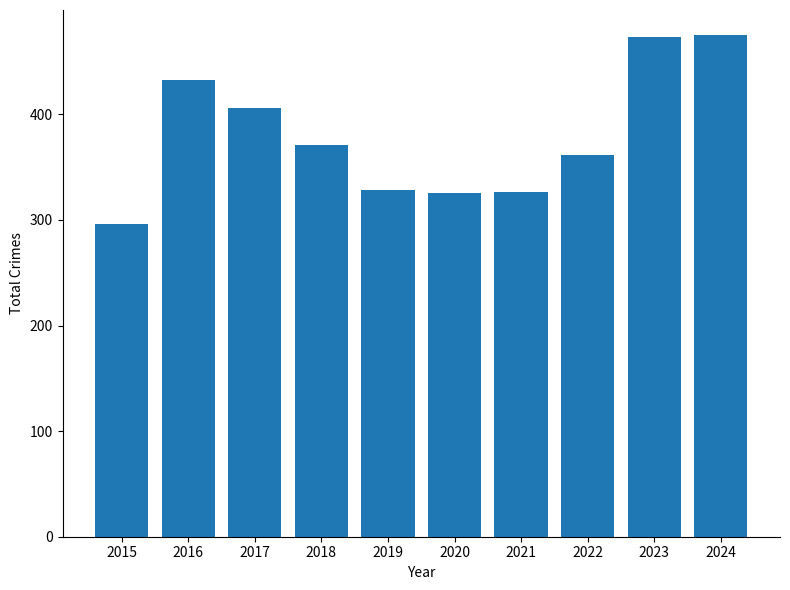

How many data points does each series have?

10